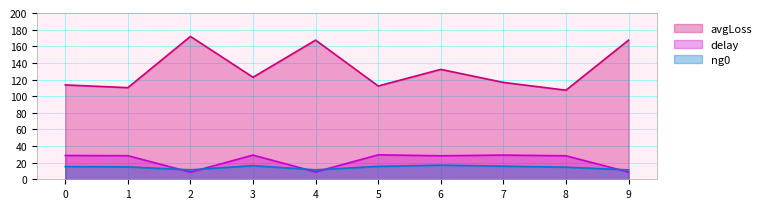

Does the chart display data point markers on the line(s)?

No